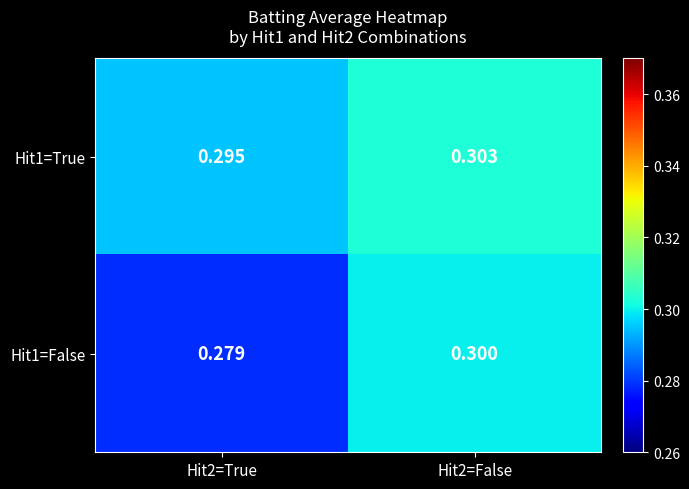

Count the number of categories in the chart.

2